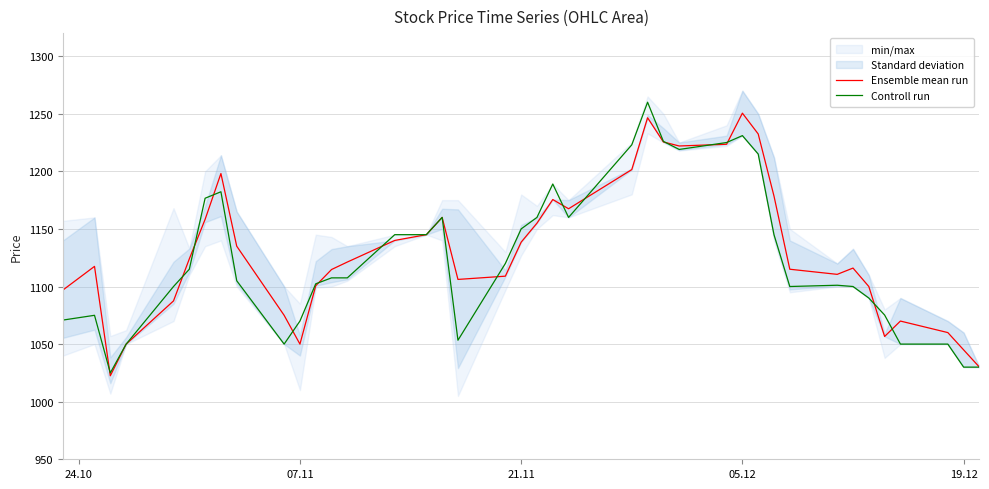

The Controll run series shows 633.1 at 21.11. True or false?

False